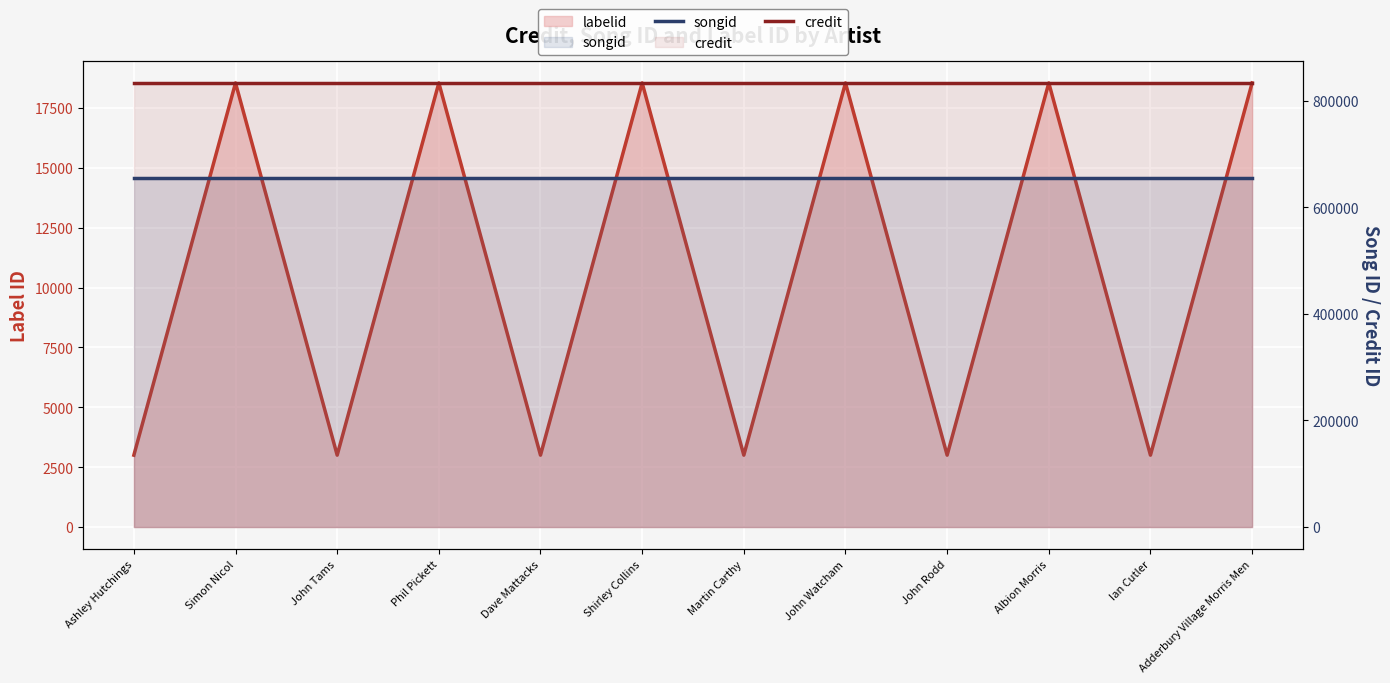

The songid series shows 655552 at Ian Cutler. True or false?

True